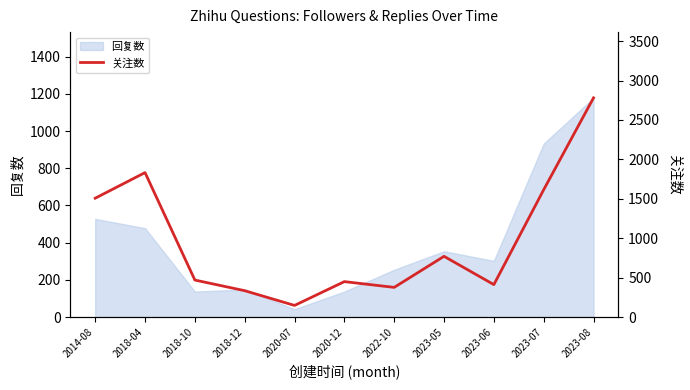

How many values are below 469?

5